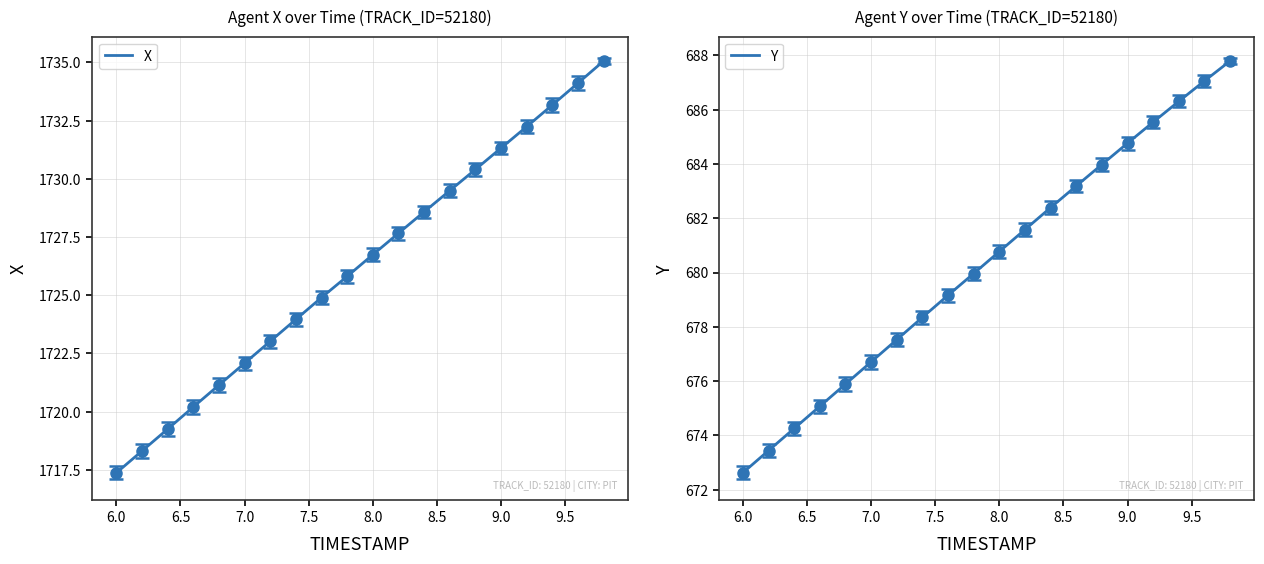

Which series has the widest spread of values?

X